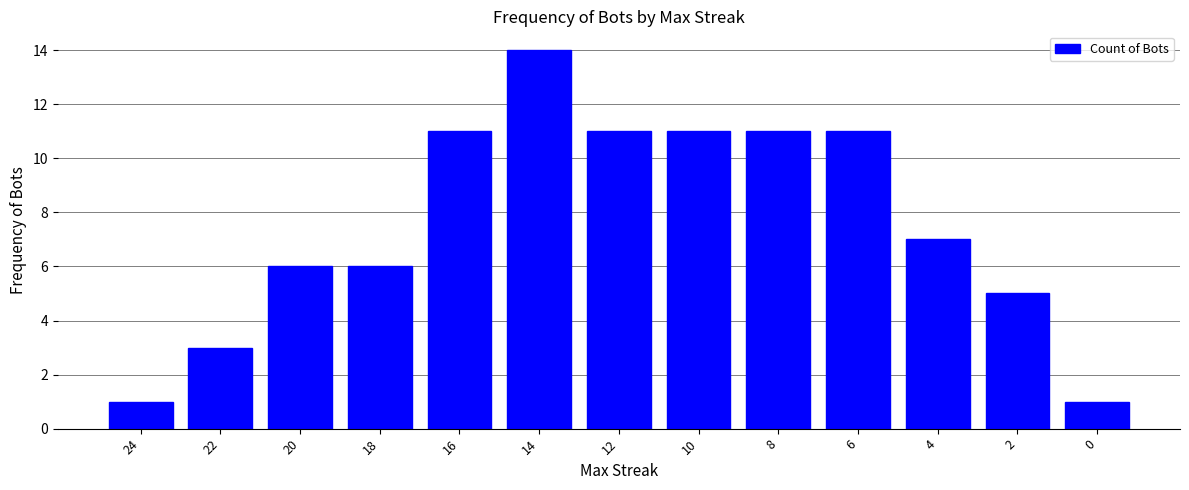

At which label is the value closest to 7?

4